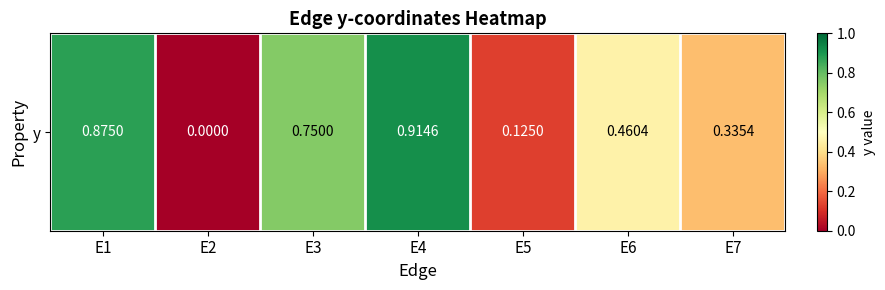

How many series are shown in this chart?

1